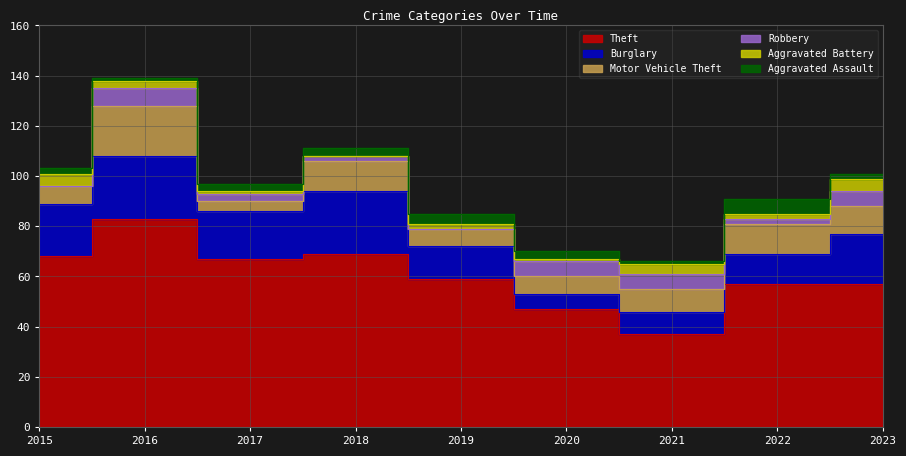

Count the number of data series in this chart.

6